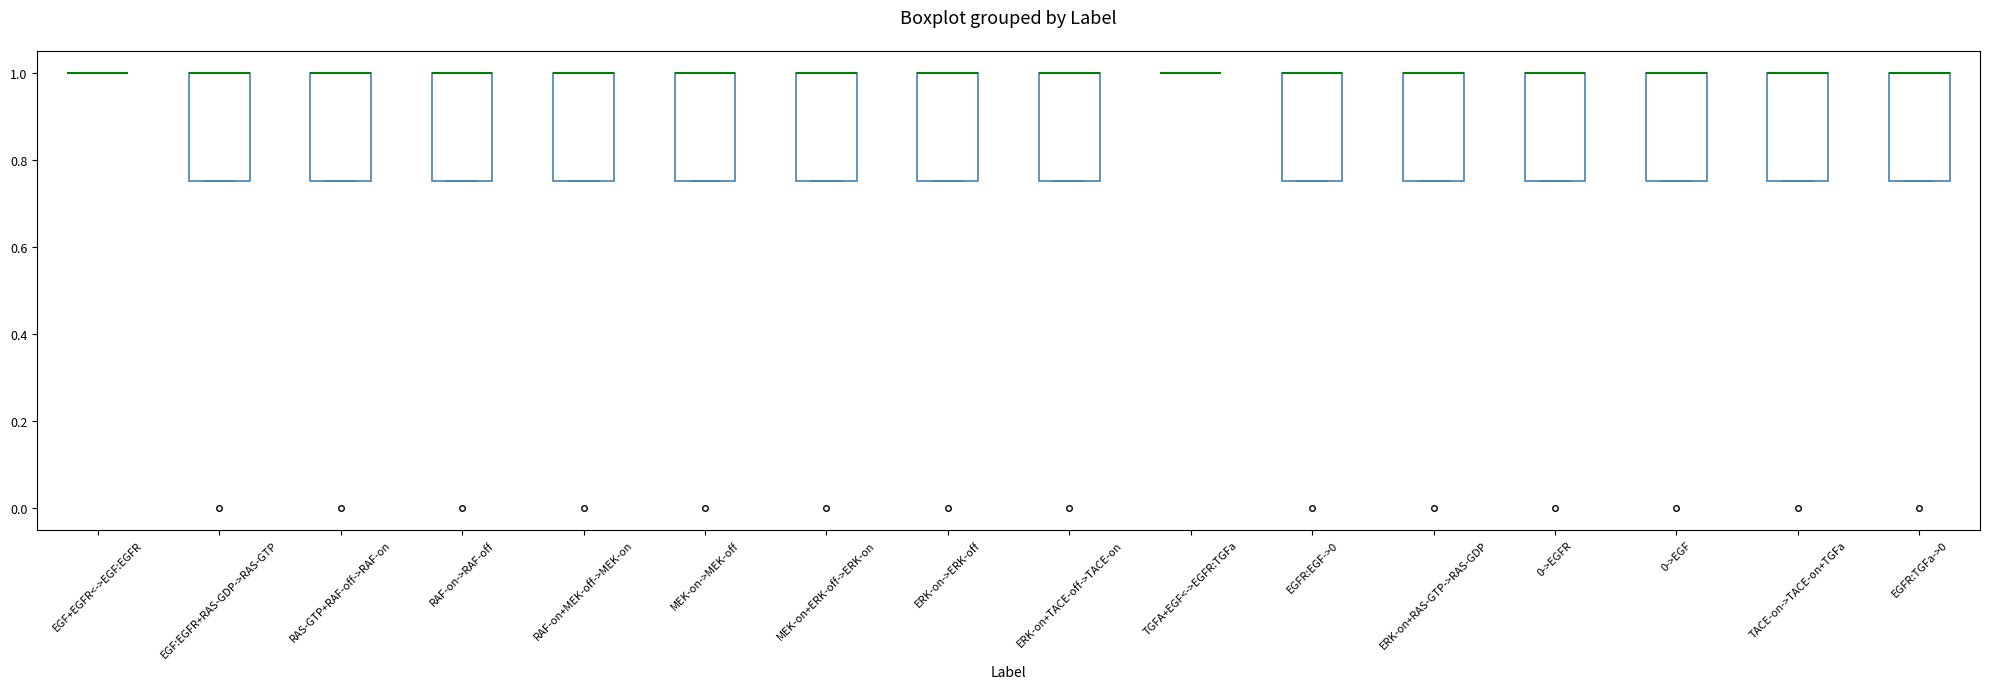

Reading left to right, transcribe this box plot: for each box, give where its median line is, the range the box spans, and where its two whiskers end, as read against the y-axis. The values are not printed on the chart, so give them approximately, as read against the axis.

EGF+EGFR<->EGF:EGFR: box collapsed to a line at 1.00, whiskers 1.00 to 1.00
EGF:EGFR+RAS-GDP->RAS-GTP: median 1.00 (drawn on the box's upper edge), box 0.76 to 1.00, whiskers 0.76 to 1.00
RAS-GTP+RAF-off->RAF-on: median 1.00 (drawn on the box's upper edge), box 0.76 to 1.00, whiskers 0.76 to 1.00
RAF-on->RAF-off: median 1.00 (drawn on the box's upper edge), box 0.76 to 1.00, whiskers 0.76 to 1.00
RAF-on+MEK-off->MEK-on: median 1.00 (drawn on the box's upper edge), box 0.76 to 1.00, whiskers 0.76 to 1.00
MEK-on->MEK-off: median 1.00 (drawn on the box's upper edge), box 0.76 to 1.00, whiskers 0.76 to 1.00
MEK-on+ERK-off->ERK-on: median 1.00 (drawn on the box's upper edge), box 0.76 to 1.00, whiskers 0.76 to 1.00
ERK-on->ERK-off: median 1.00 (drawn on the box's upper edge), box 0.76 to 1.00, whiskers 0.76 to 1.00
ERK-on+TACE-off->TACE-on: median 1.00 (drawn on the box's upper edge), box 0.76 to 1.00, whiskers 0.76 to 1.00
TGFA+EGF<->EGFR:TGFa: box collapsed to a line at 1.00, whiskers 1.00 to 1.00
EGFR:EGF->0: median 1.00 (drawn on the box's upper edge), box 0.76 to 1.00, whiskers 0.76 to 1.00
ERK-on+RAS-GTP->RAS-GDP: median 1.00 (drawn on the box's upper edge), box 0.76 to 1.00, whiskers 0.76 to 1.00
0->EGFR: median 1.00 (drawn on the box's upper edge), box 0.76 to 1.00, whiskers 0.76 to 1.00
0->EGF: median 1.00 (drawn on the box's upper edge), box 0.76 to 1.00, whiskers 0.76 to 1.00
TACE-on->TACE-on+TGFa: median 1.00 (drawn on the box's upper edge), box 0.76 to 1.00, whiskers 0.76 to 1.00
EGFR:TGFa->0: median 1.00 (drawn on the box's upper edge), box 0.76 to 1.00, whiskers 0.76 to 1.00